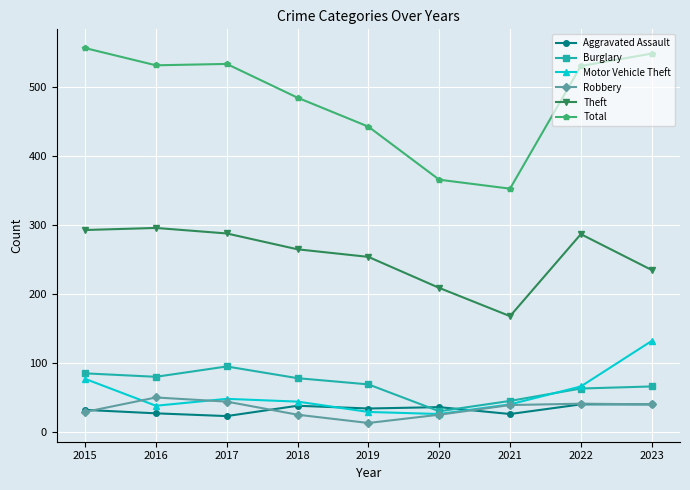

Which series has the largest range (max minus min)?

Total